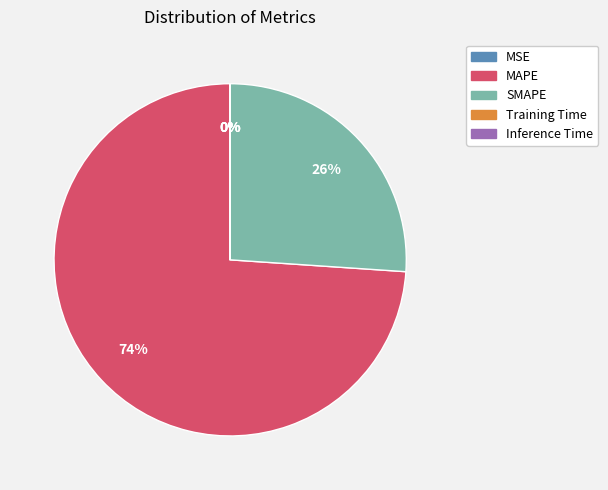

Is there a majority slice in this chart?

Yes